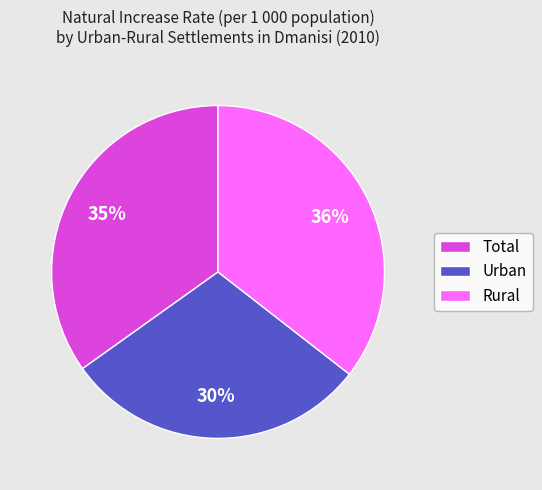

Rank the categories by value from highest to lowest.

Rural, Total, Urban